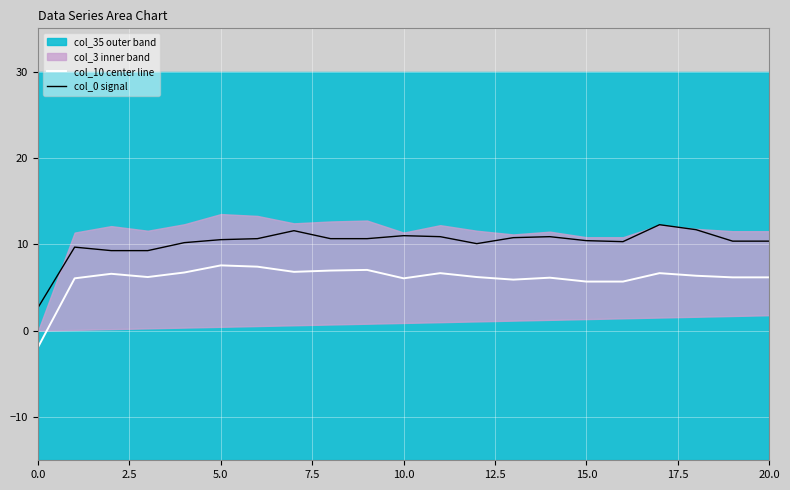

True or false: col_10 center line and col_0 signal intersect in this chart.

False